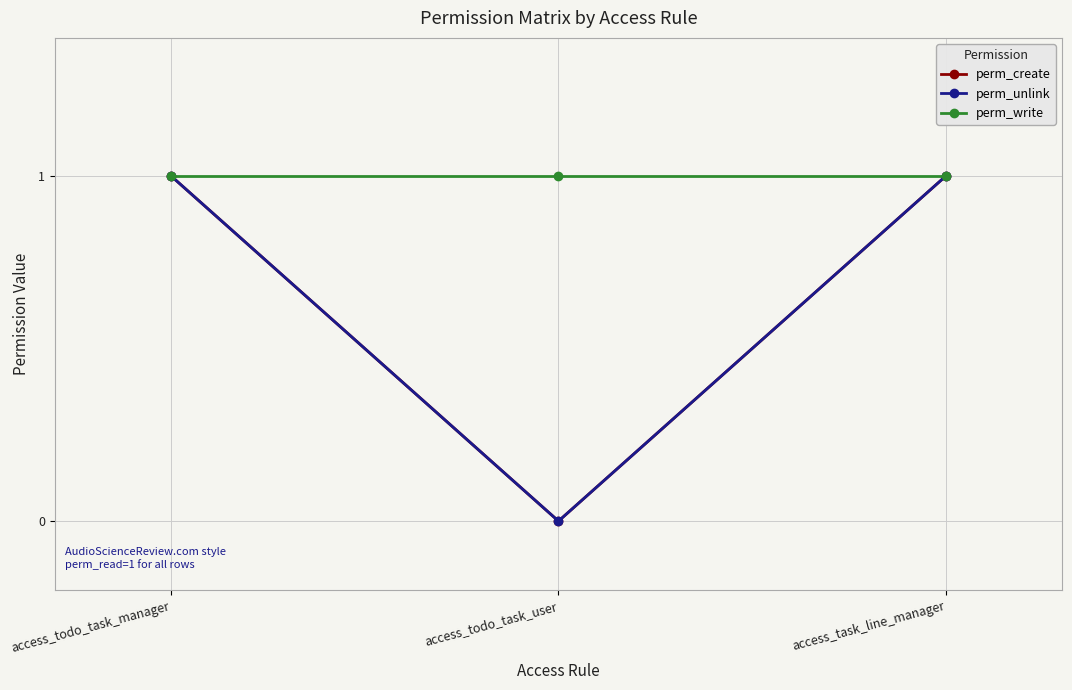

What position from the right is access_todo_task_user?

2